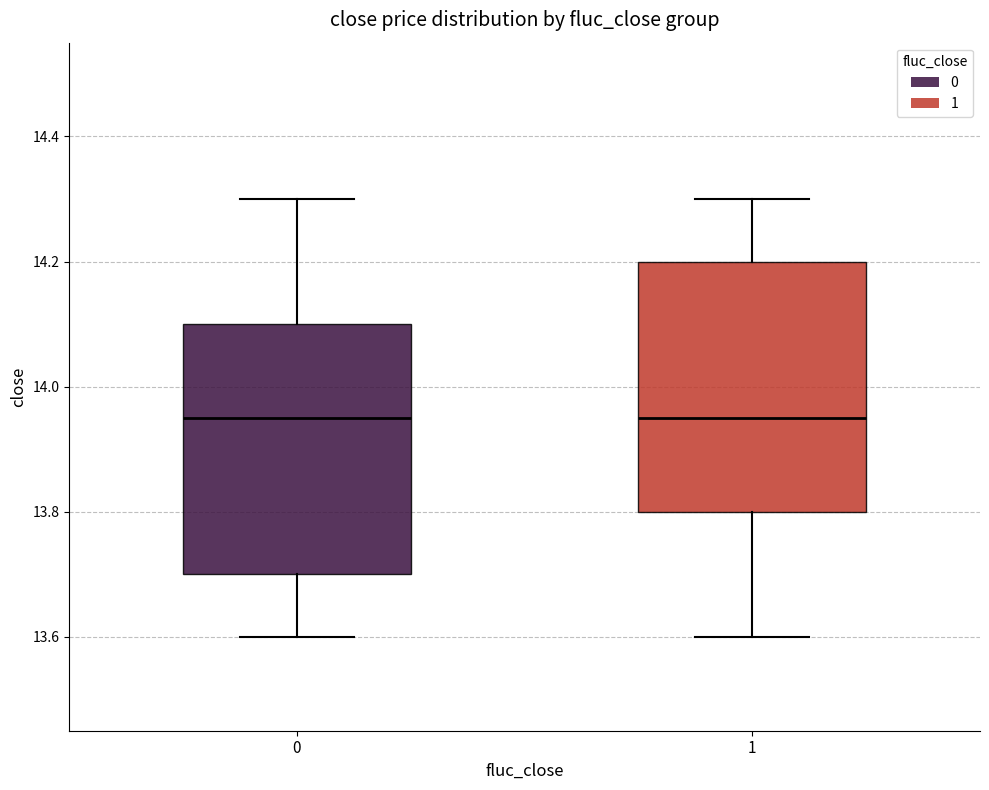

Reading left to right, read every box against the y-axis: the position of its median line, the range the box covers, and the ends of its whiskers. The values are not printed on the chart, so give them approximately, as read against the axis.

0: median 13.96, box 13.70 to 14.10, whiskers 13.60 to 14.30
1: median 13.96, box 13.80 to 14.20, whiskers 13.60 to 14.30